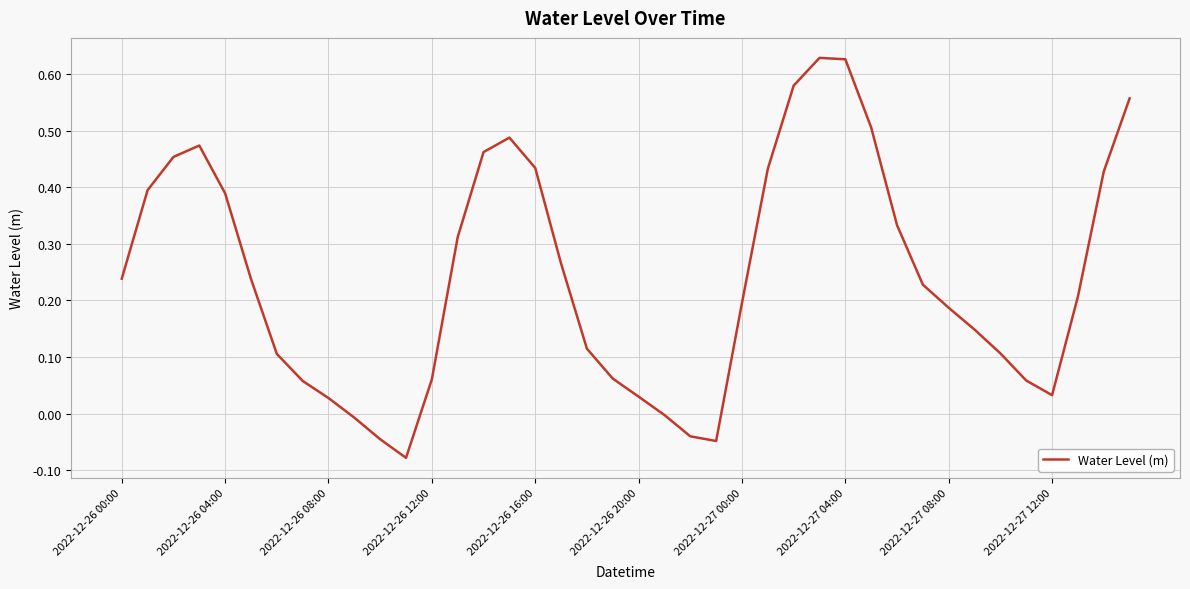

What is the difference between the maximum and minimum values?

0.7